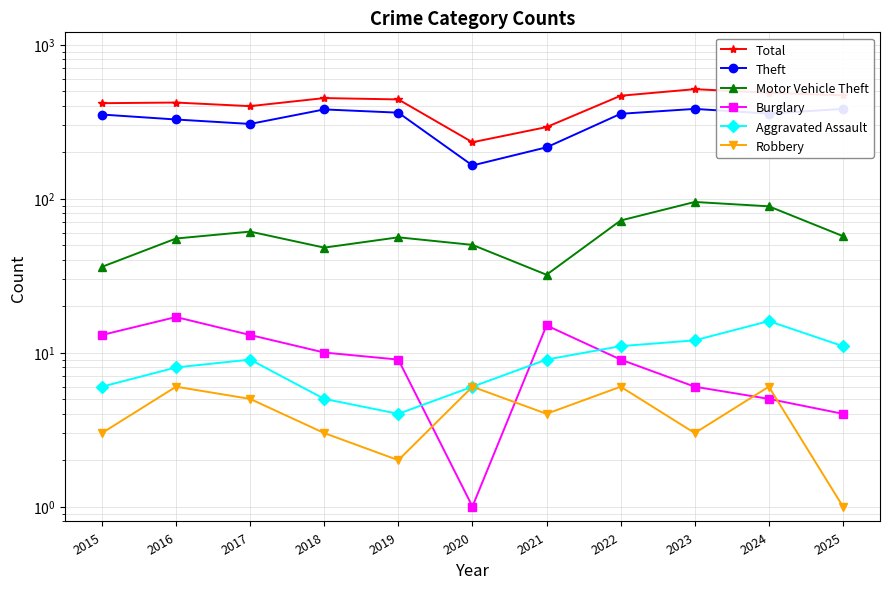

Is it true that Motor Vehicle Theft equals 110 at 2022?

False